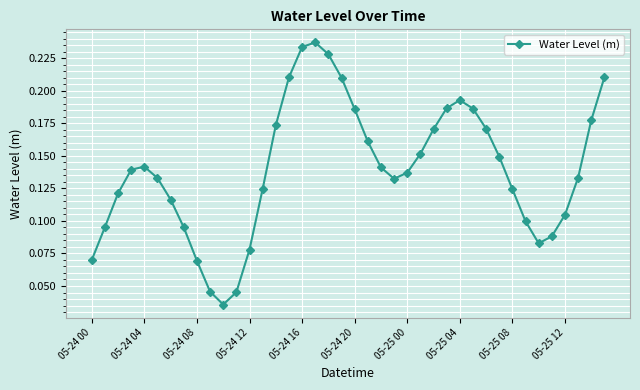

How many lines are shown in the chart?

1